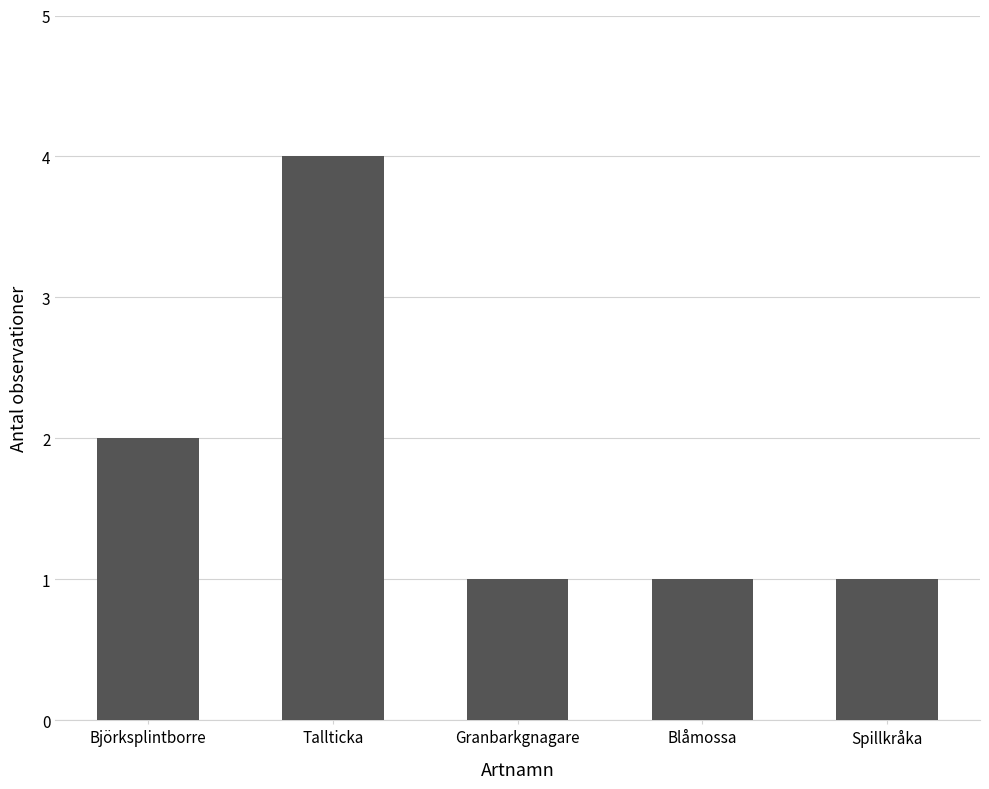

Count the number of categories in the chart.

5